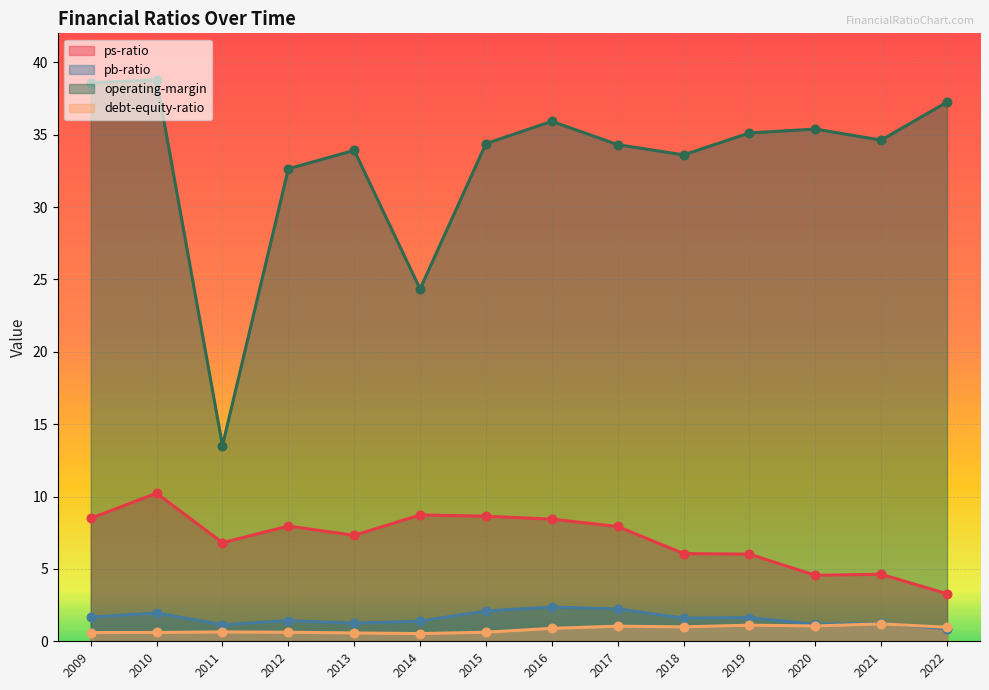

Which series has the largest Y range (max minus min)?

operating-margin